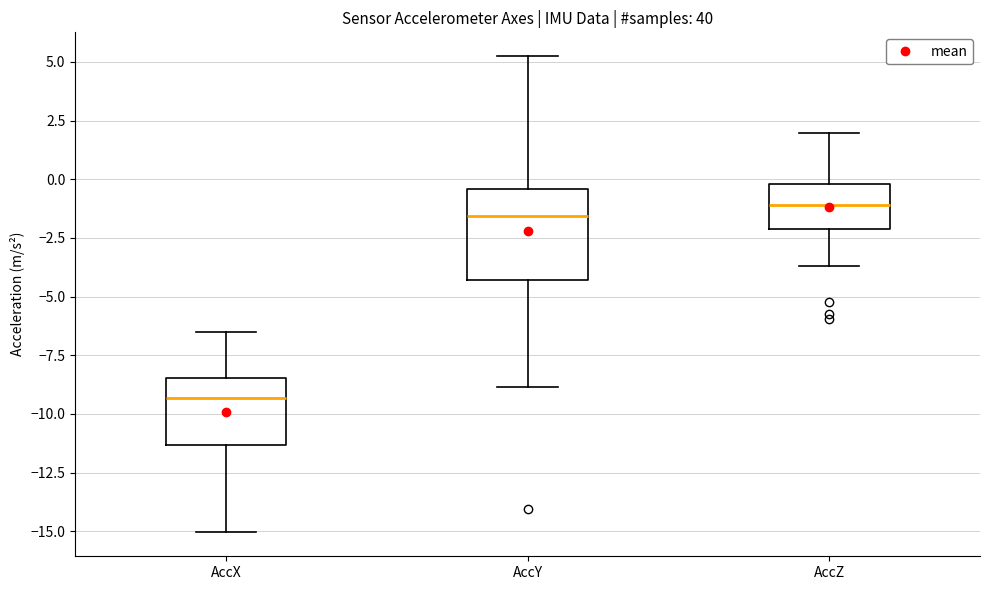

Which box is the tallest, from its lower edge to its upper edge?

AccY